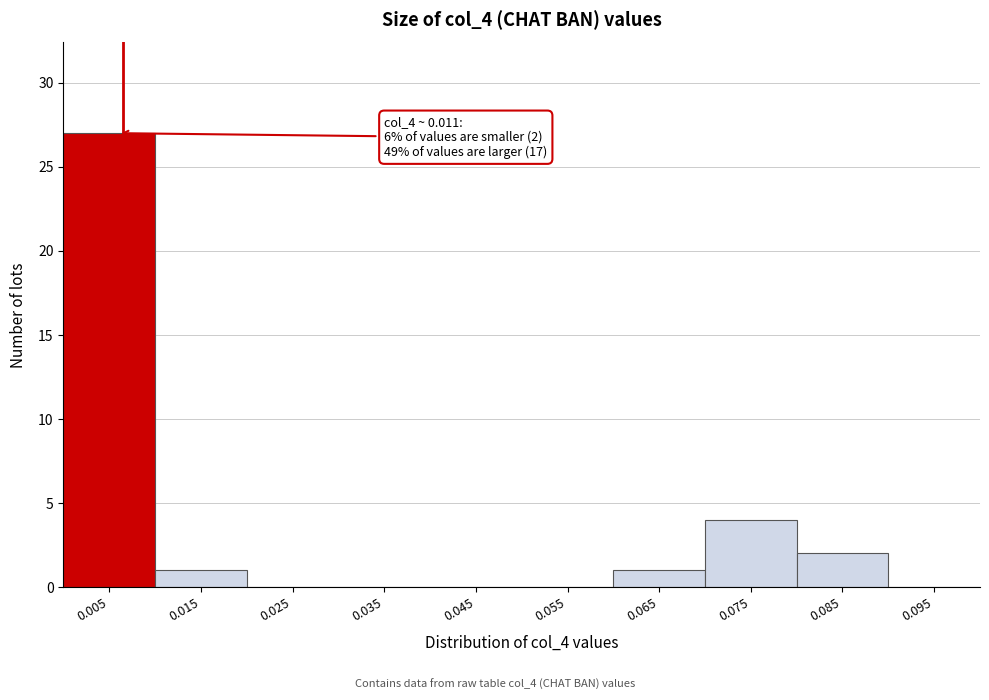

Reading right to left, extract all data points from this chart.

0.095=0	0.085=2	0.075=4	0.065=1	0.055=0	0.045=0	0.035=0	0.025=0	0.015=1	0.005=27